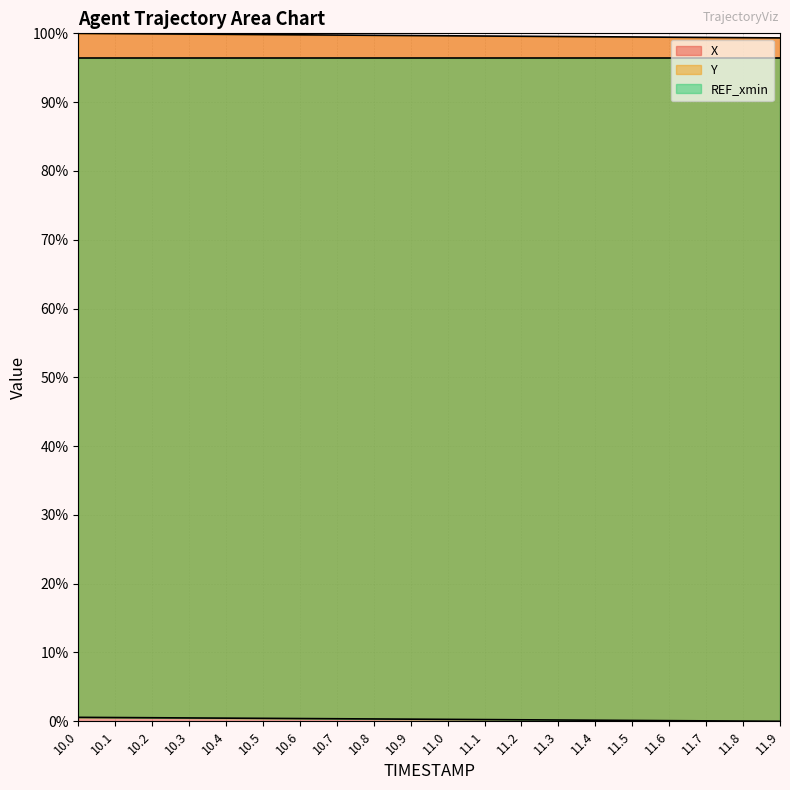

What is the maximum value for X?

100.0